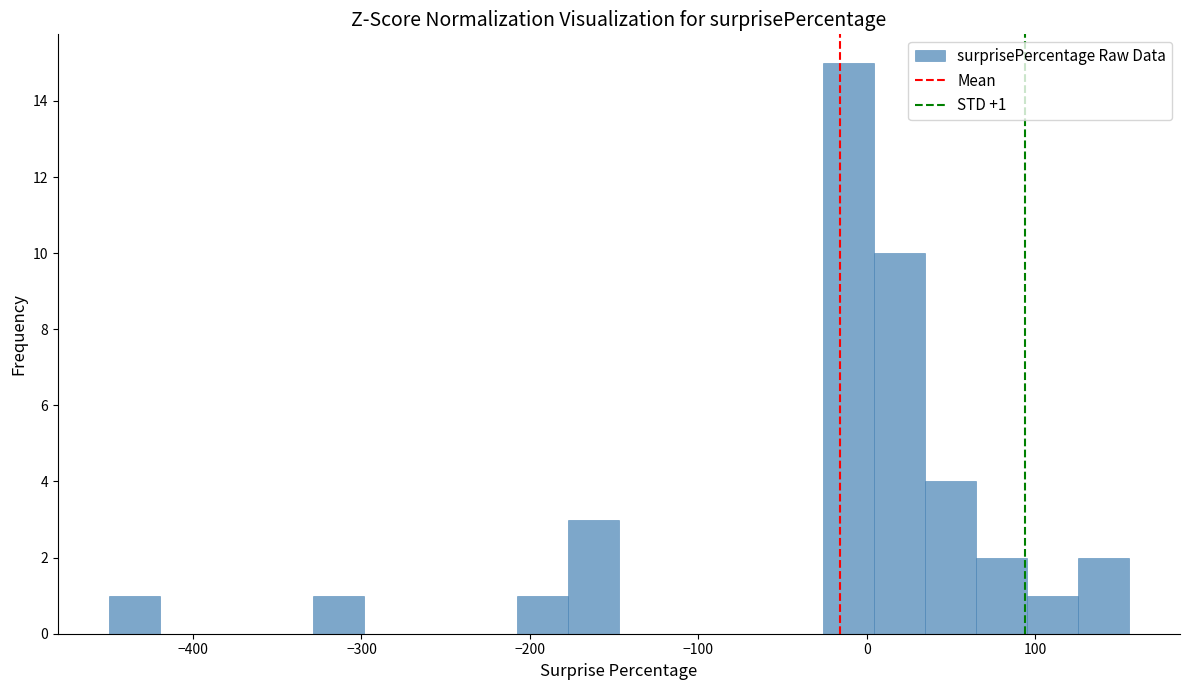

Read against the x-axis, roughly where is the centre of the tallest bar?

-10